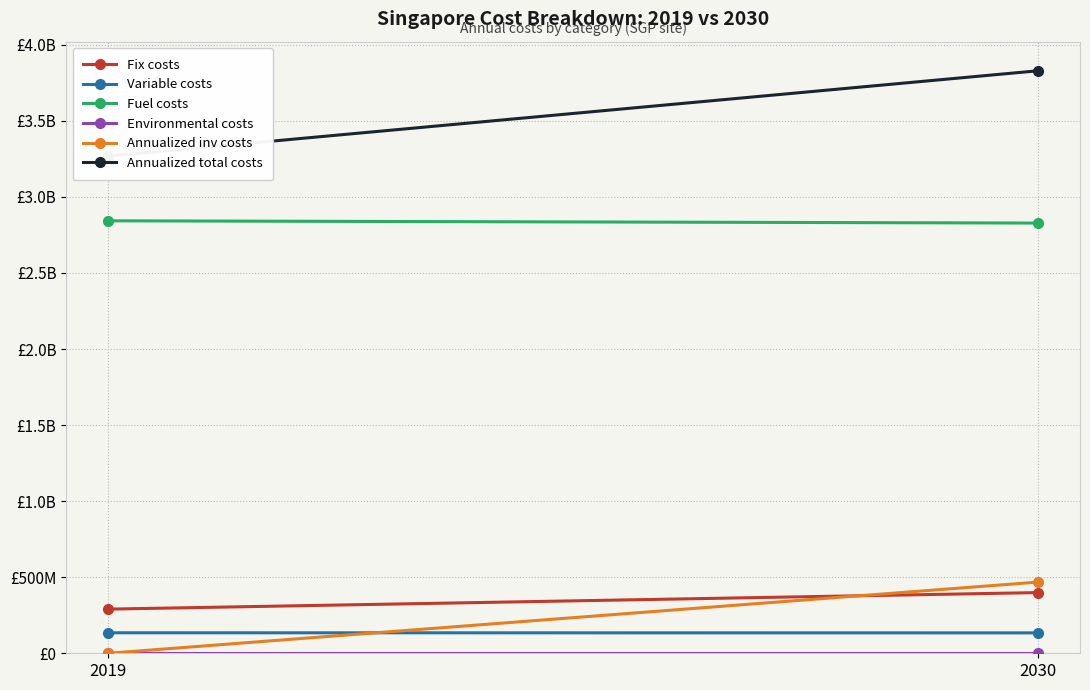

What is the total value across all series at 2030?

7658040840.3